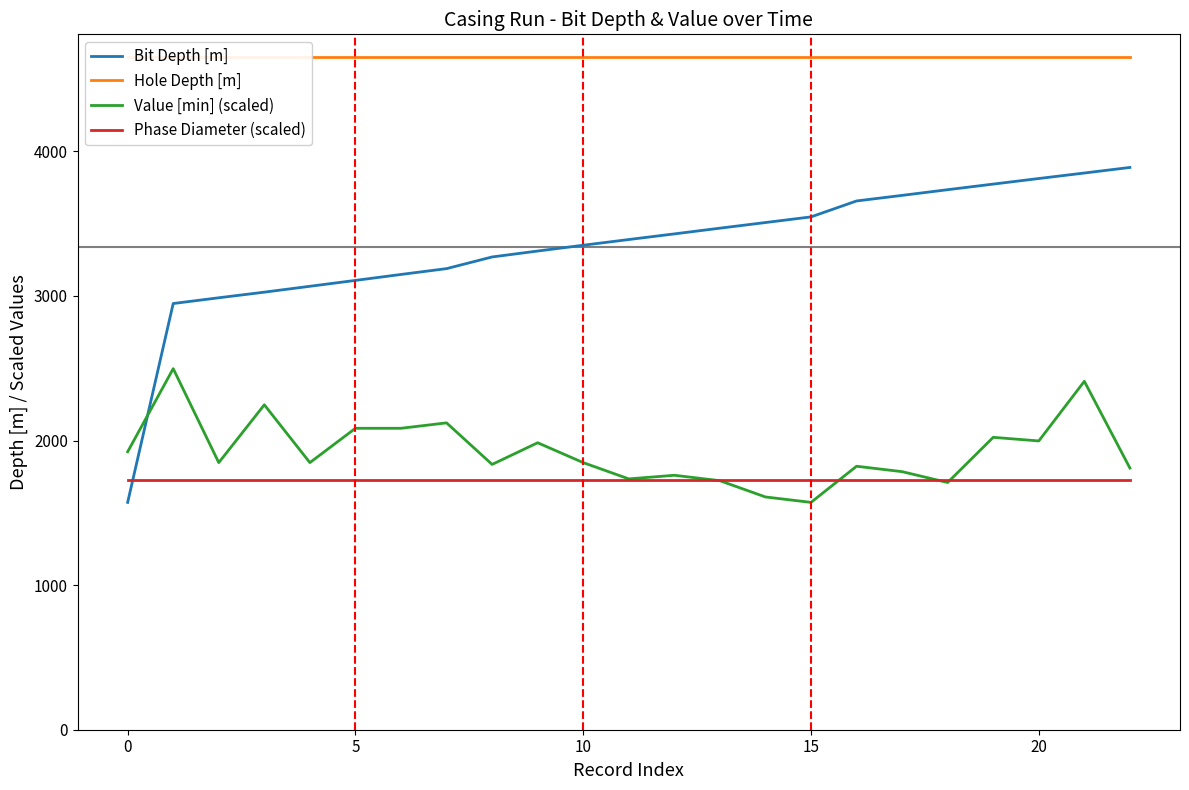

How many times do Bit Depth [m] and Value [min] (scaled) cross each other?

1